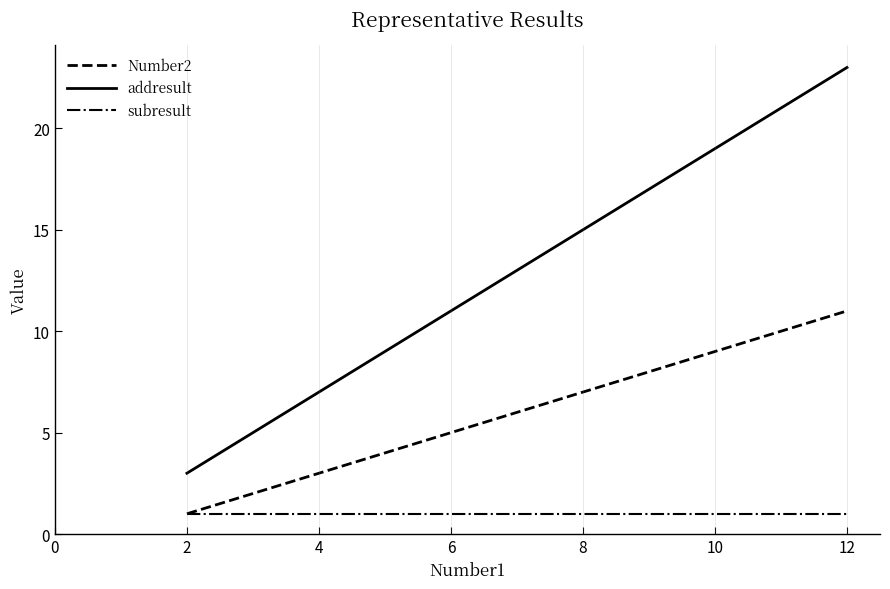

At how many categories does at least one series exceed 1?

6